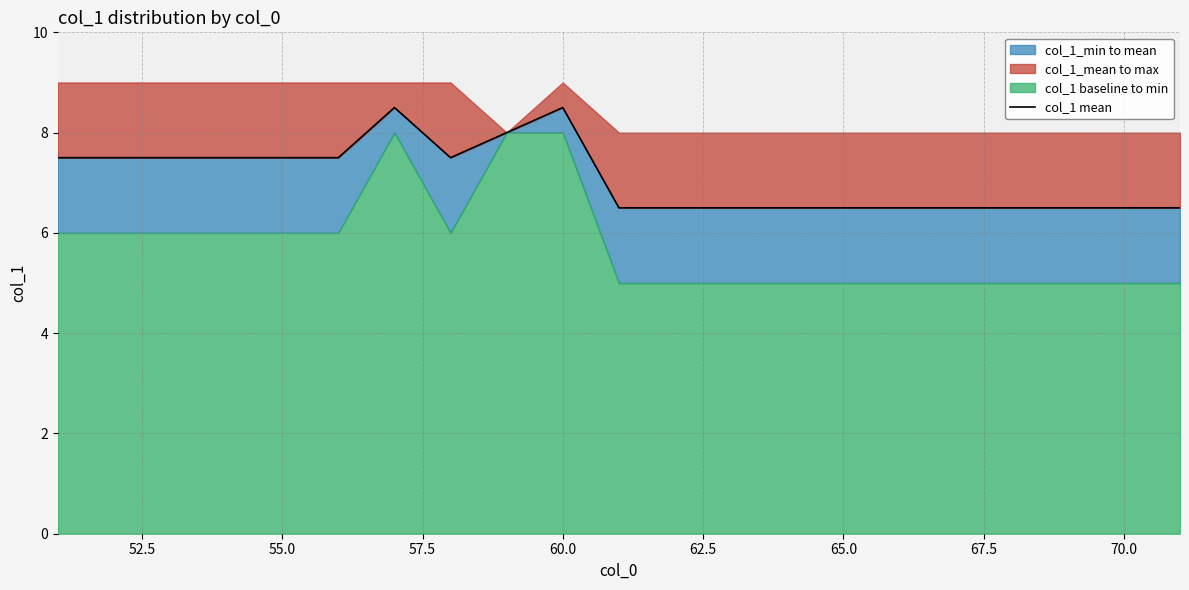

How many values are between 6 and 7?

11